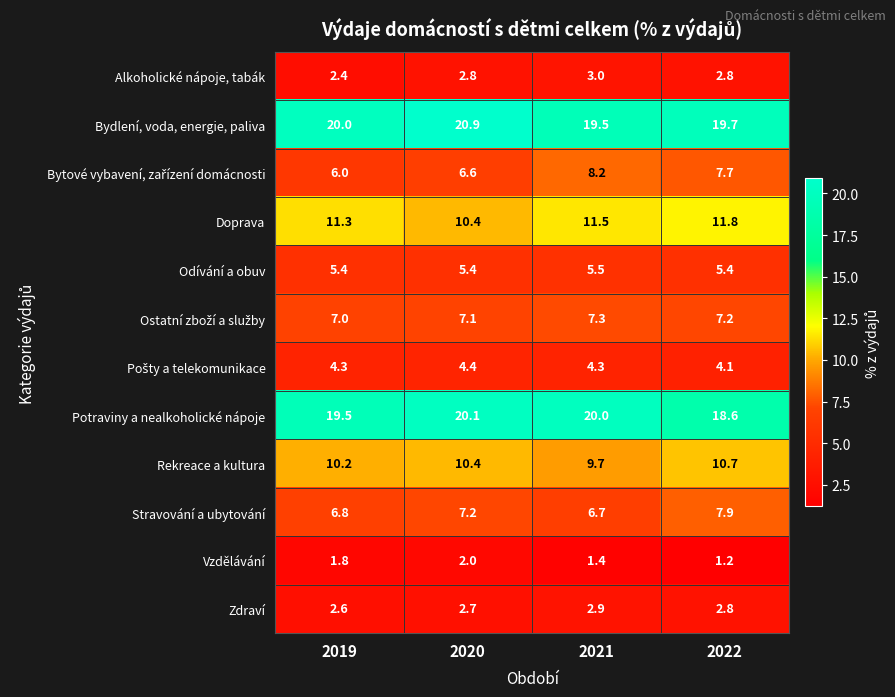

What is the minimum value for Potraviny a nealkoholické nápoje?

18.6